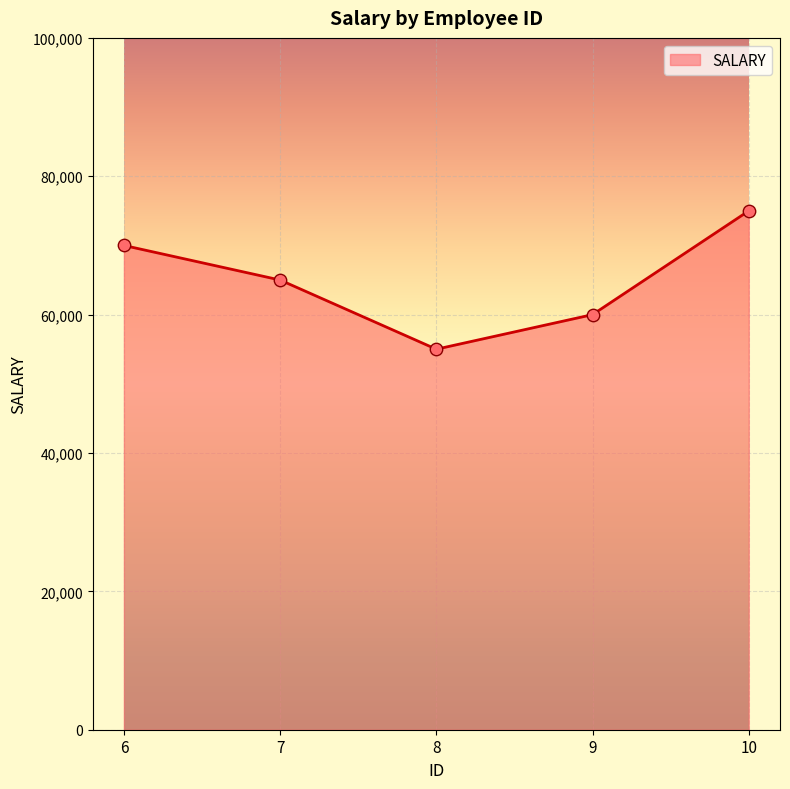

Approximately how many times larger is the value at 6 compared to 7?

1.1